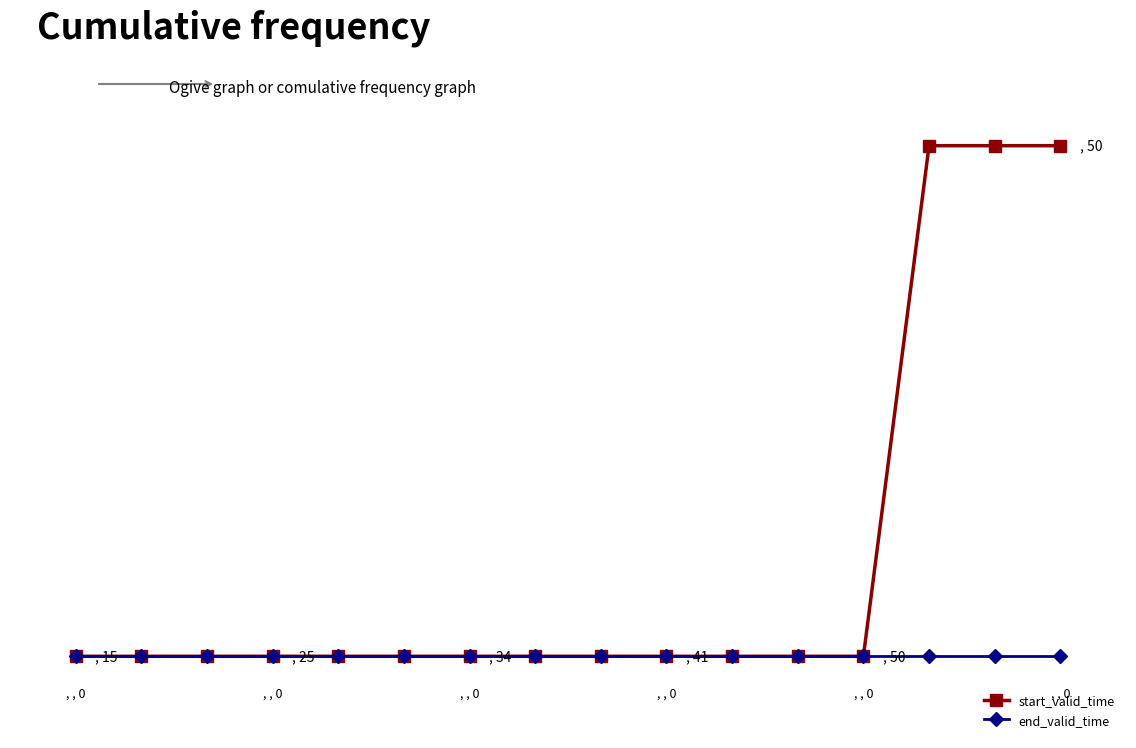

True or false: end_valid_time and start_valid_time intersect in this chart.

False